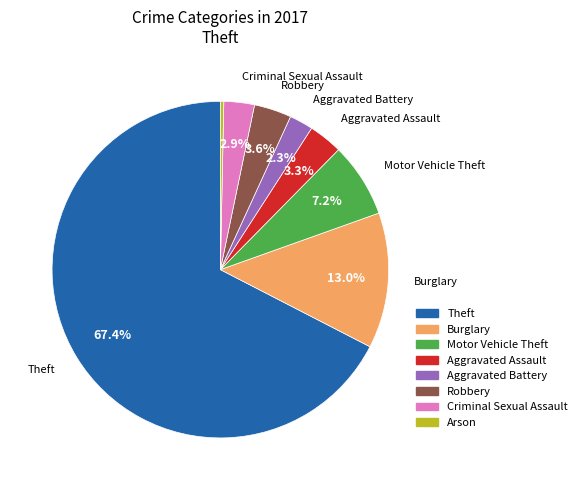

What percentage is NOT represented by Burglary?

87.0%